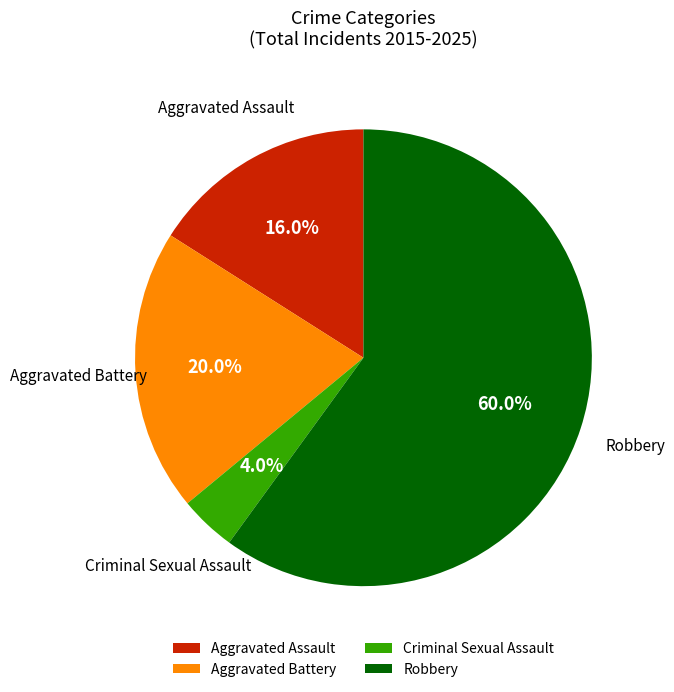

What portion of the pie excludes Aggravated Battery?

80.0%